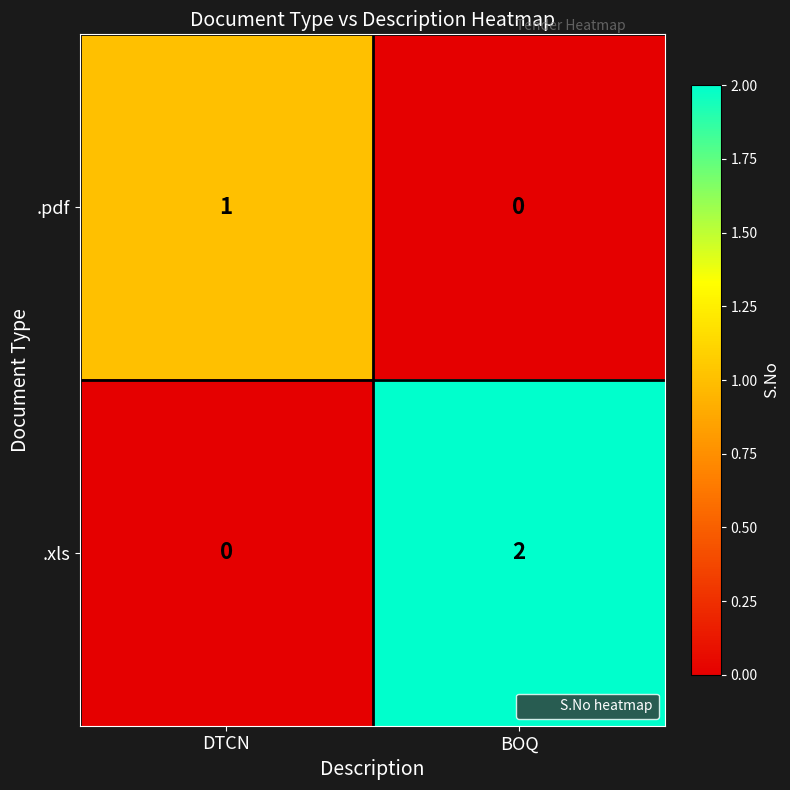

What is the difference between the highest and lowest values at DTCN?

1